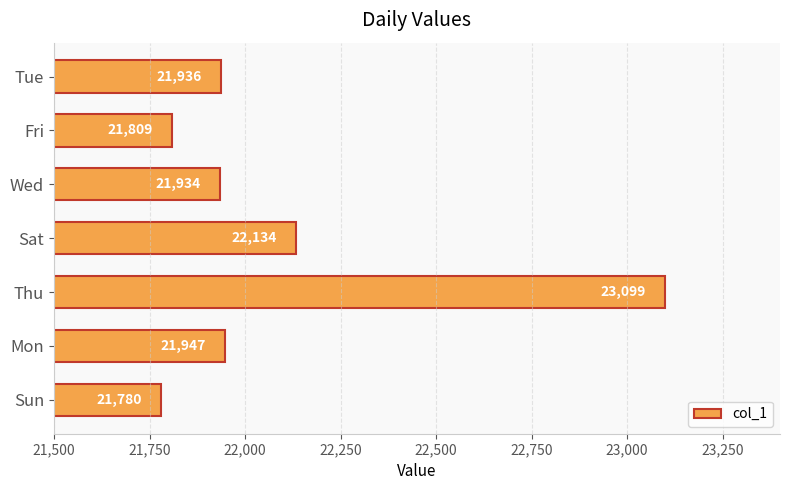

How many categories are shown in the chart?

7